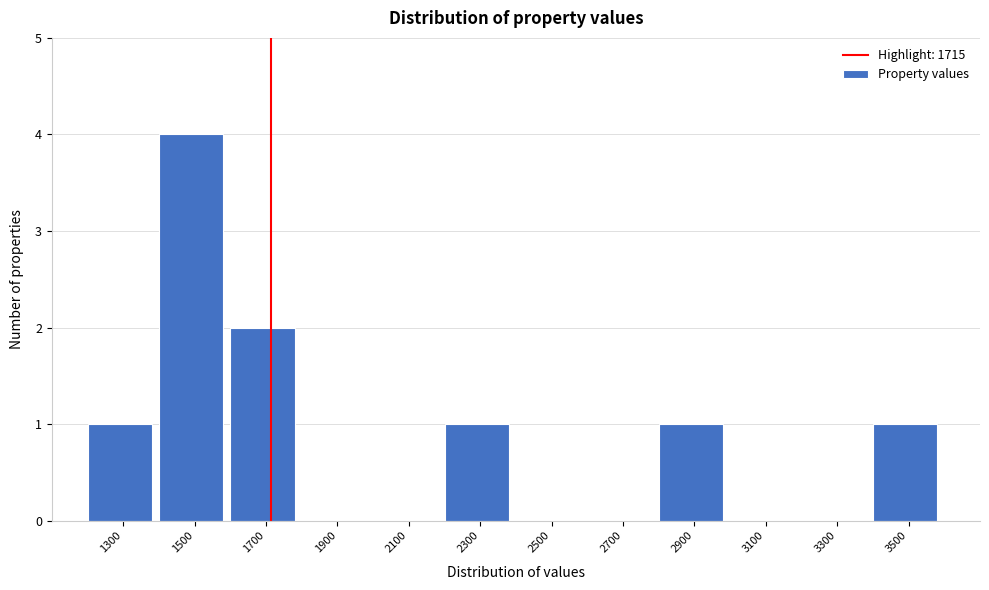

Which range on the x-axis has the tallest bar?

1400 to 1600